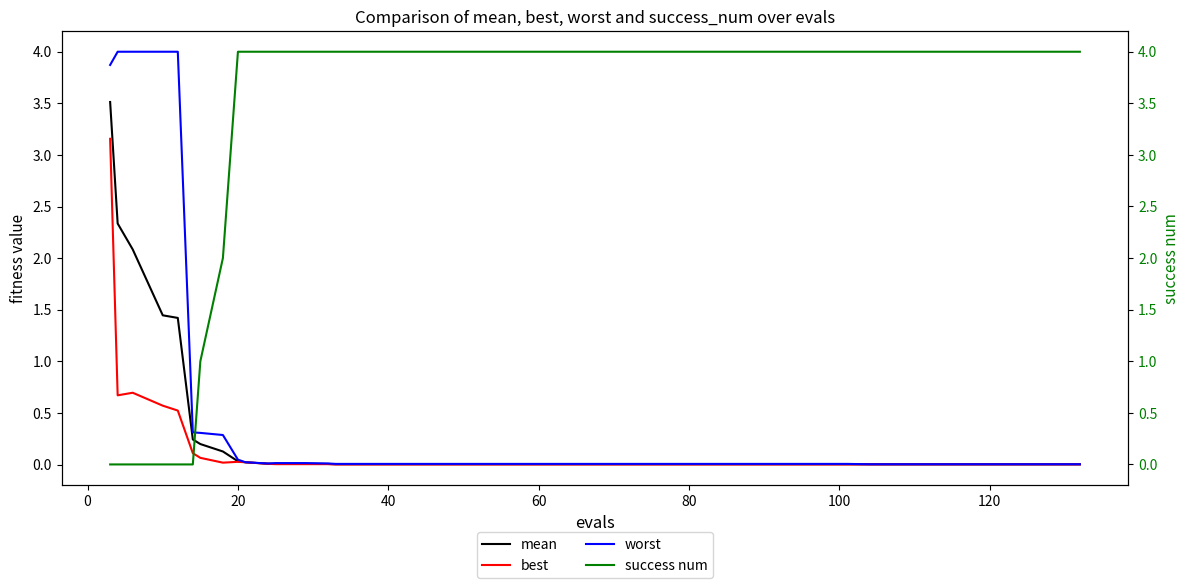

True or false: mean and best cross at least once.

False